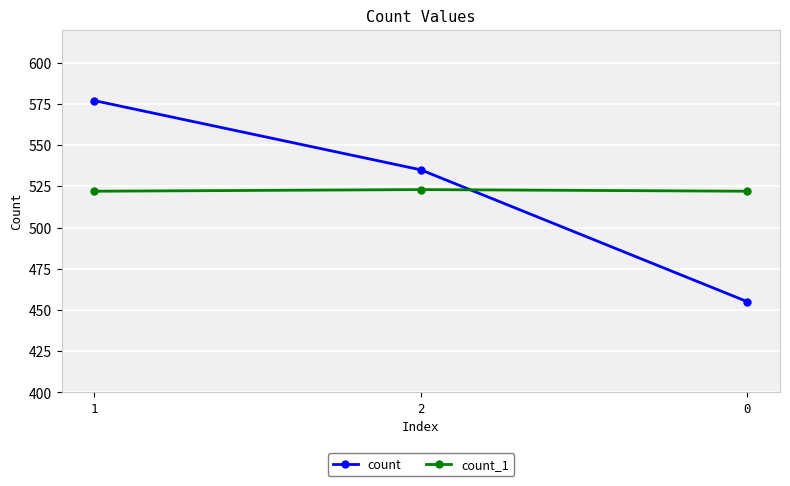

What is the difference between the highest and lowest values at 1?

55